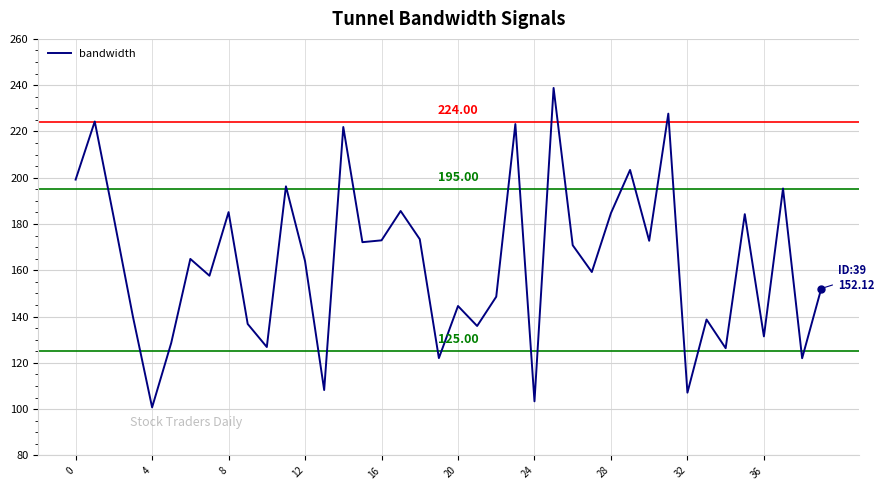

What is the difference between the maximum and minimum values?

138.0